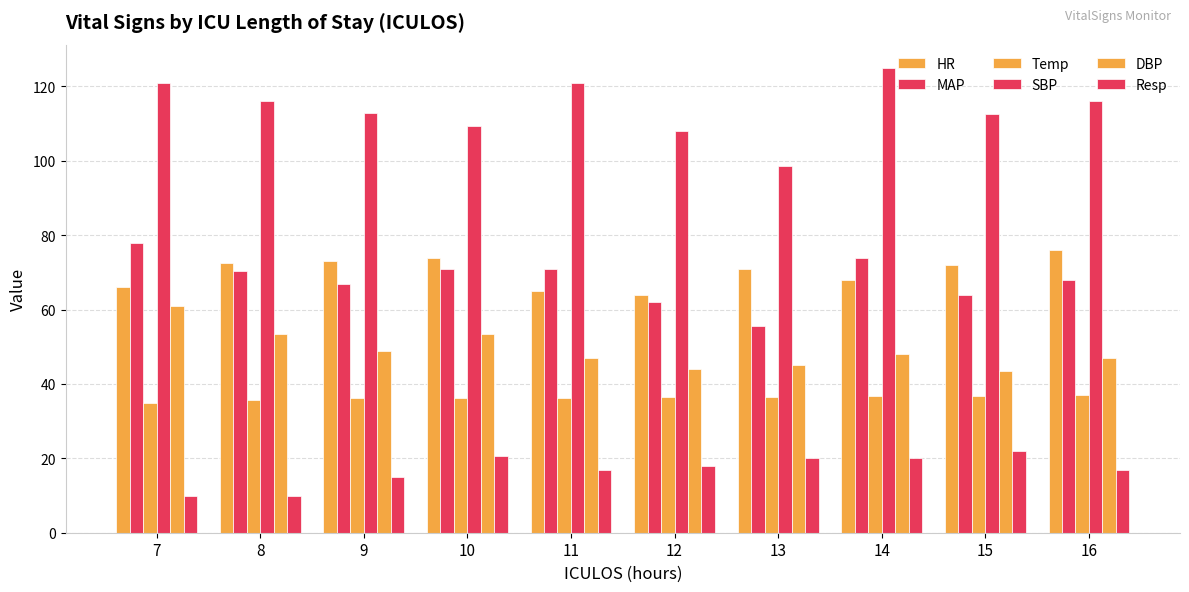

Count the number of data series in this chart.

6